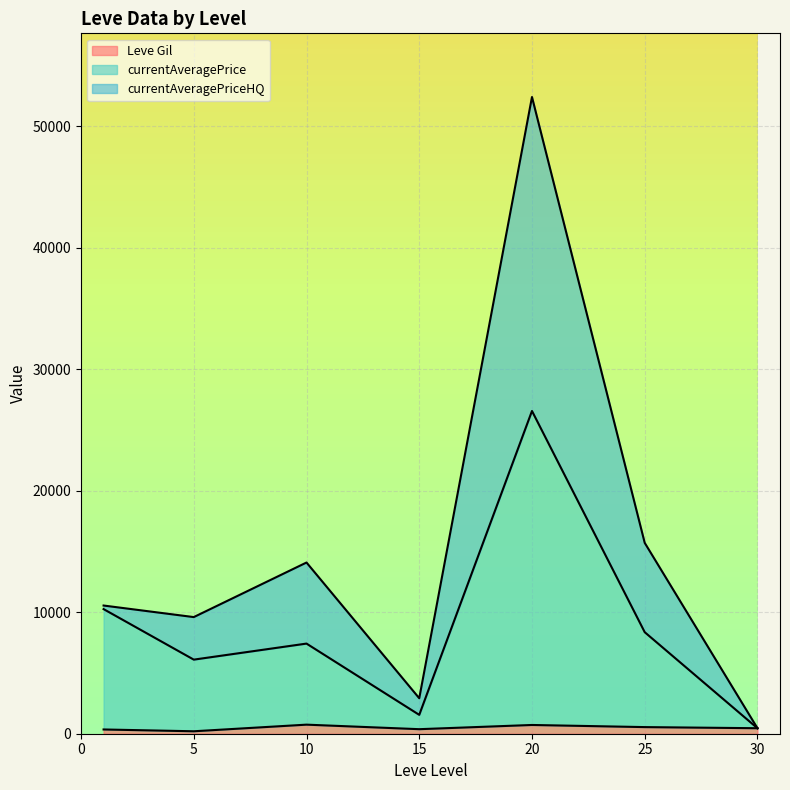

At which category is the sum across all series the highest?

20